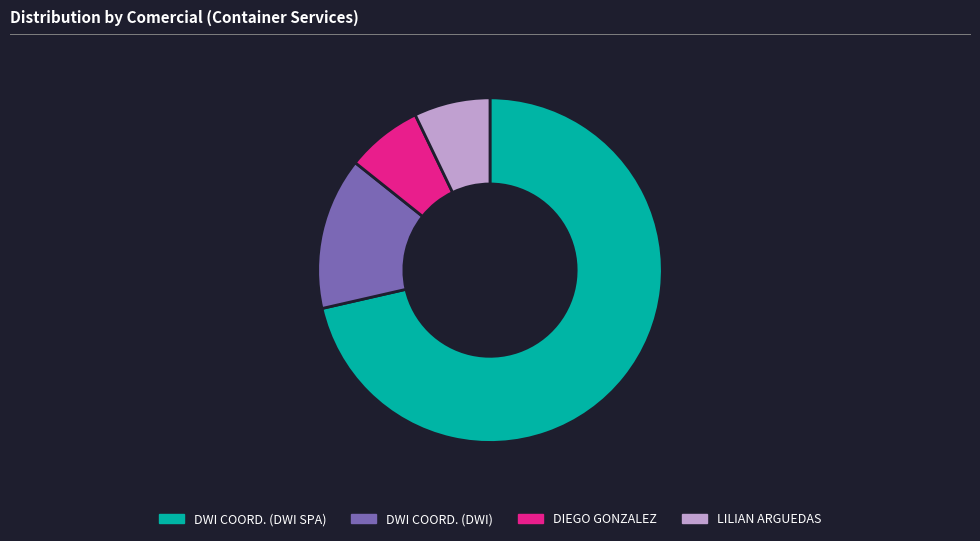

Is there any slice that represents more than half of the pie?

Yes